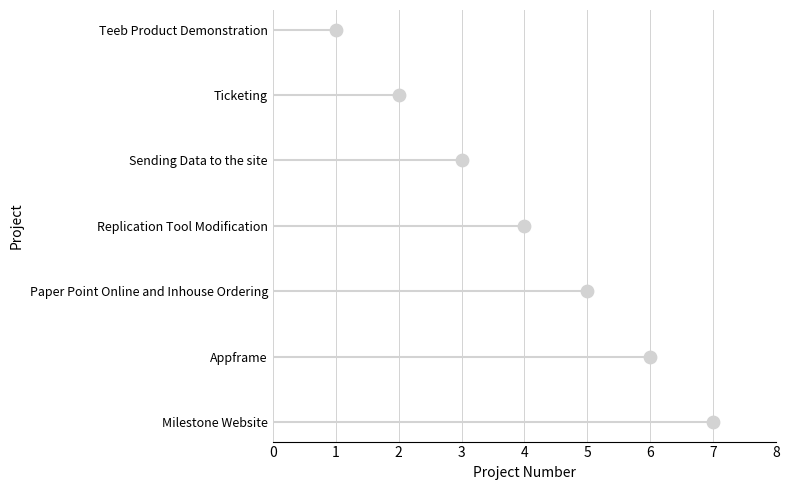

Approximately how many times larger is the value at 3 compared to 5?

0.5